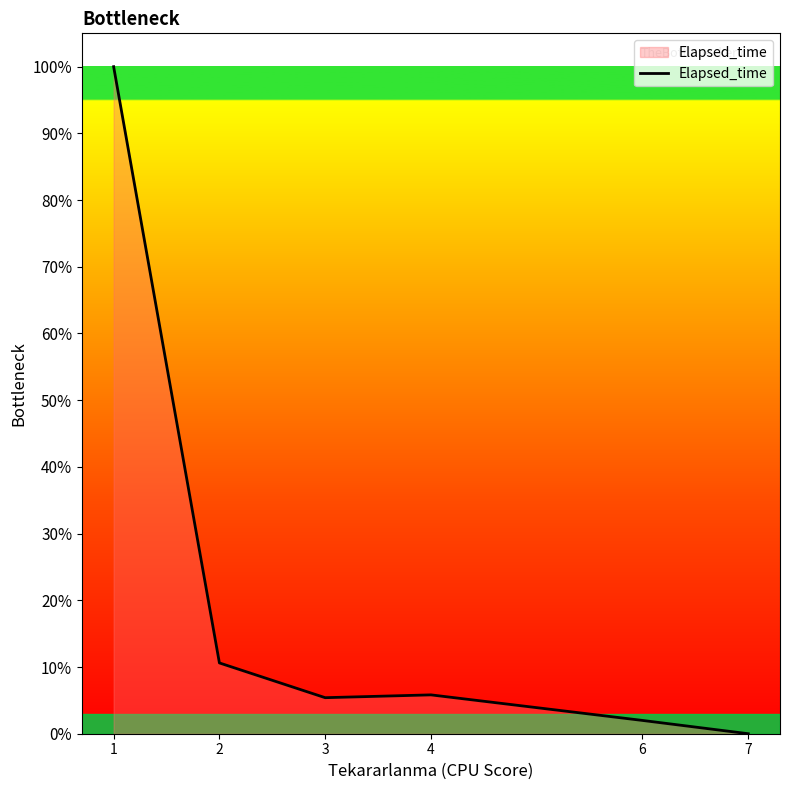

What is the difference between the second highest and minimum values?

10.6